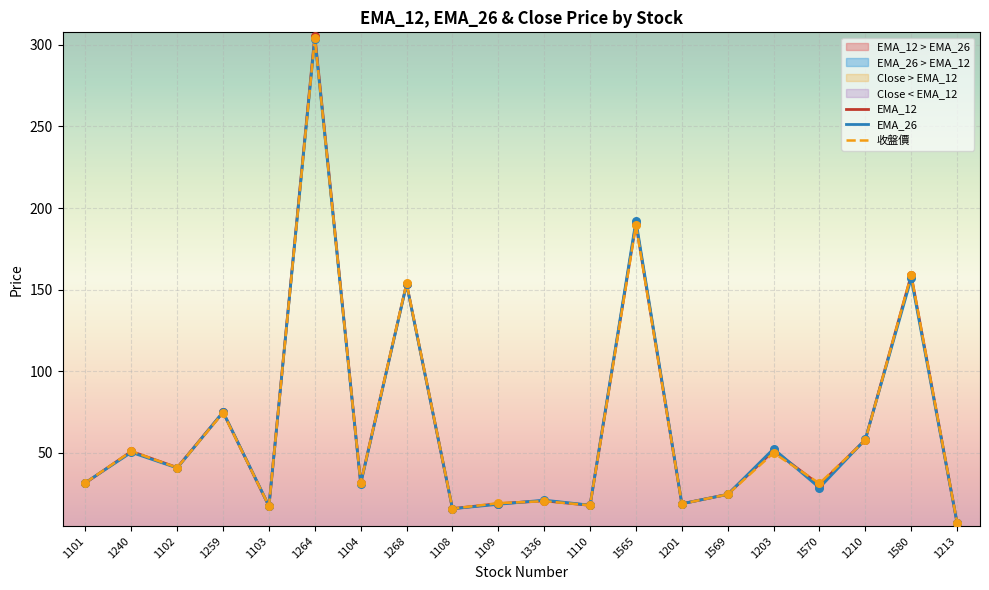

What are all the series names shown in the legend?

EMA_12, EMA_26, 收盤價